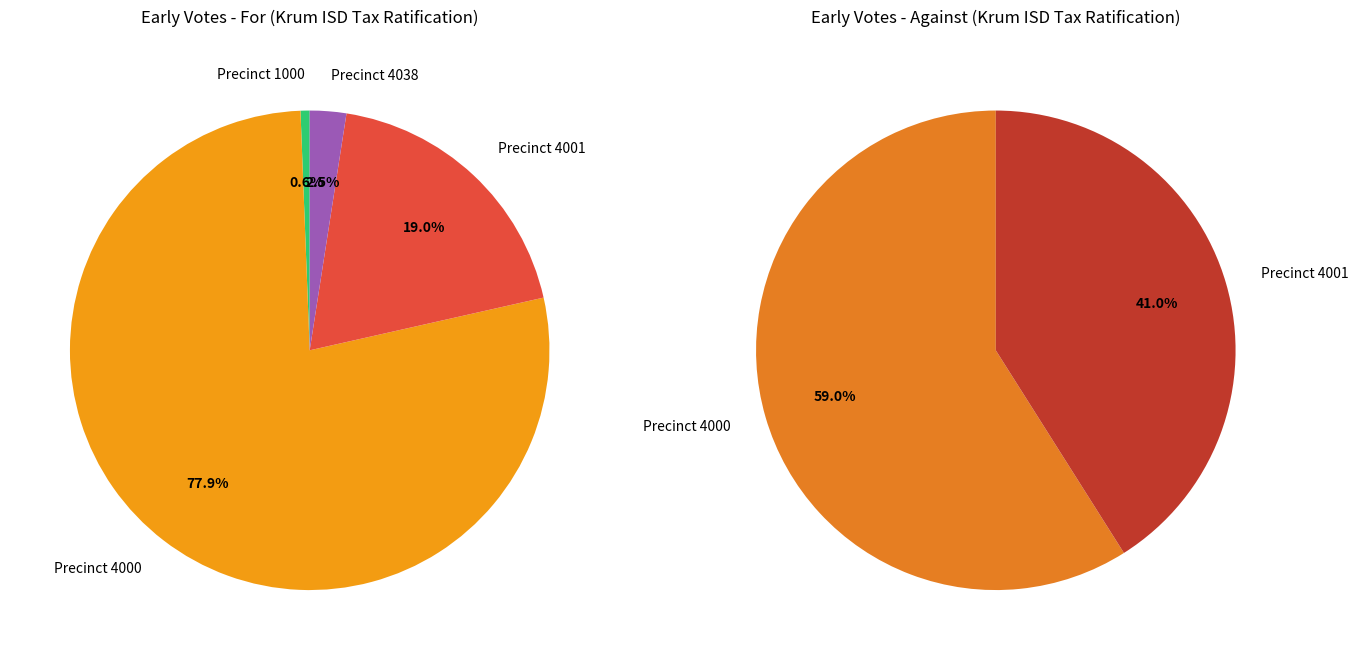

True or false: Precinct 4000 accounts for 78% of the total.

True